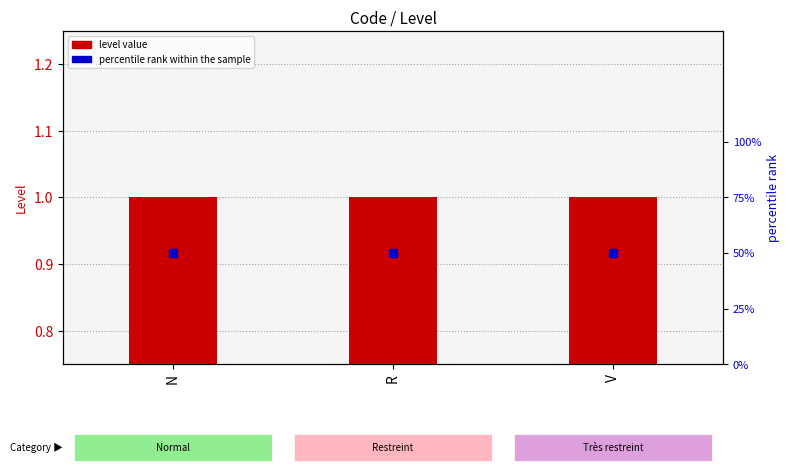

Which series has the widest spread of Y values?

level value